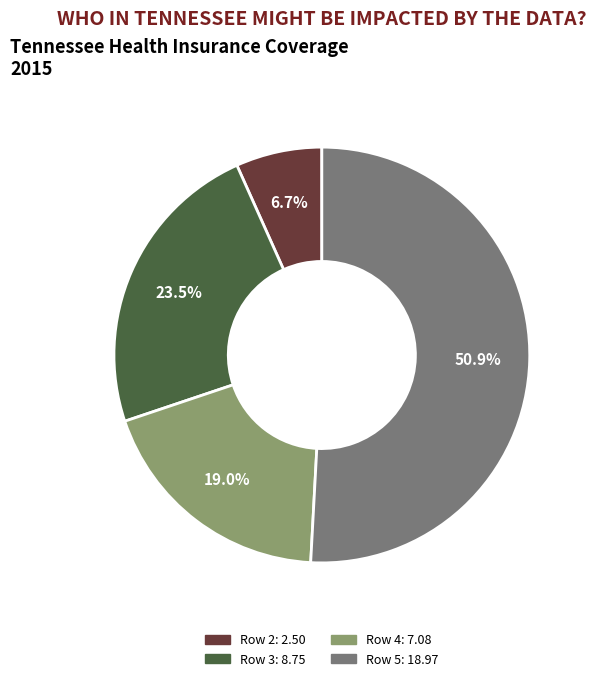

Count the number of slices in the pie.

4